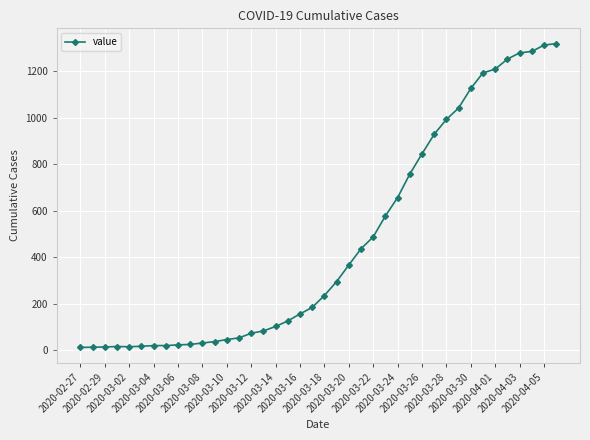

What is the maximum value shown in the chart?

1319